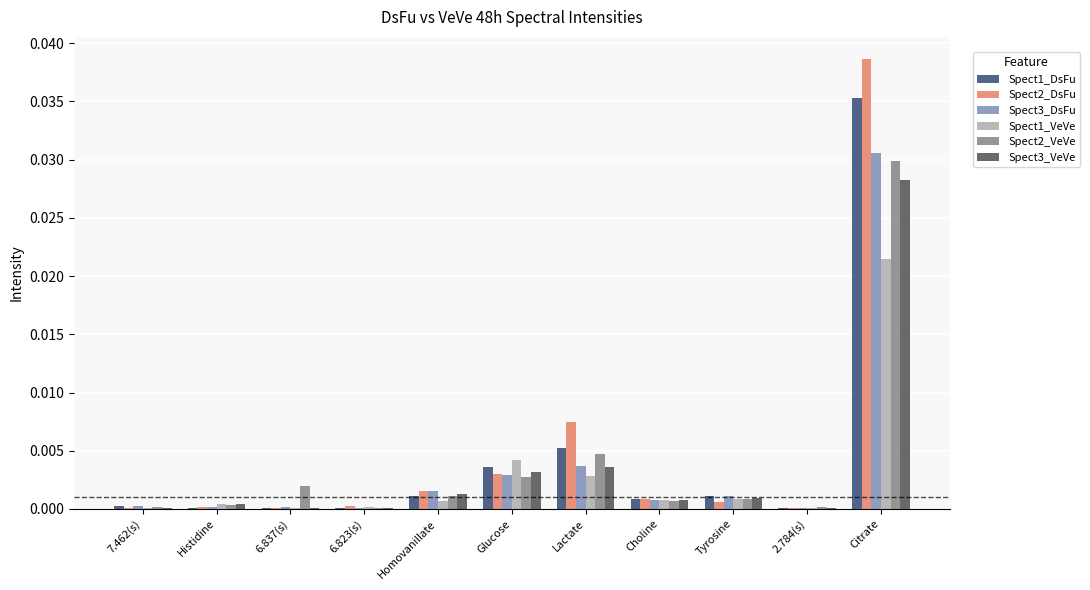

The Spect2_DsFu series shows 0.0 at 7.462(s). True or false?

True